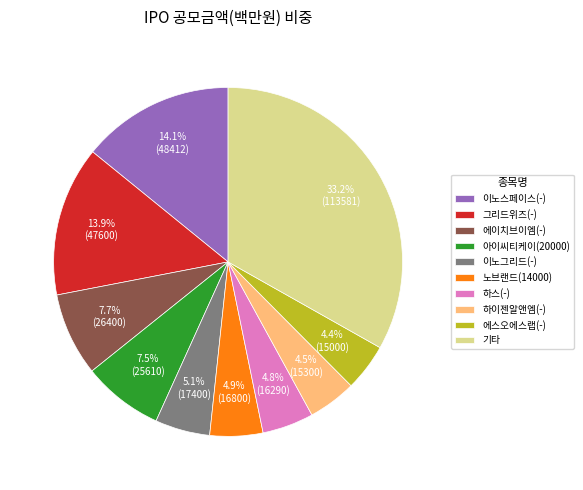

What percentage do 아이씨티케이(20000) and 이노그리드(-) together represent?

12.6%